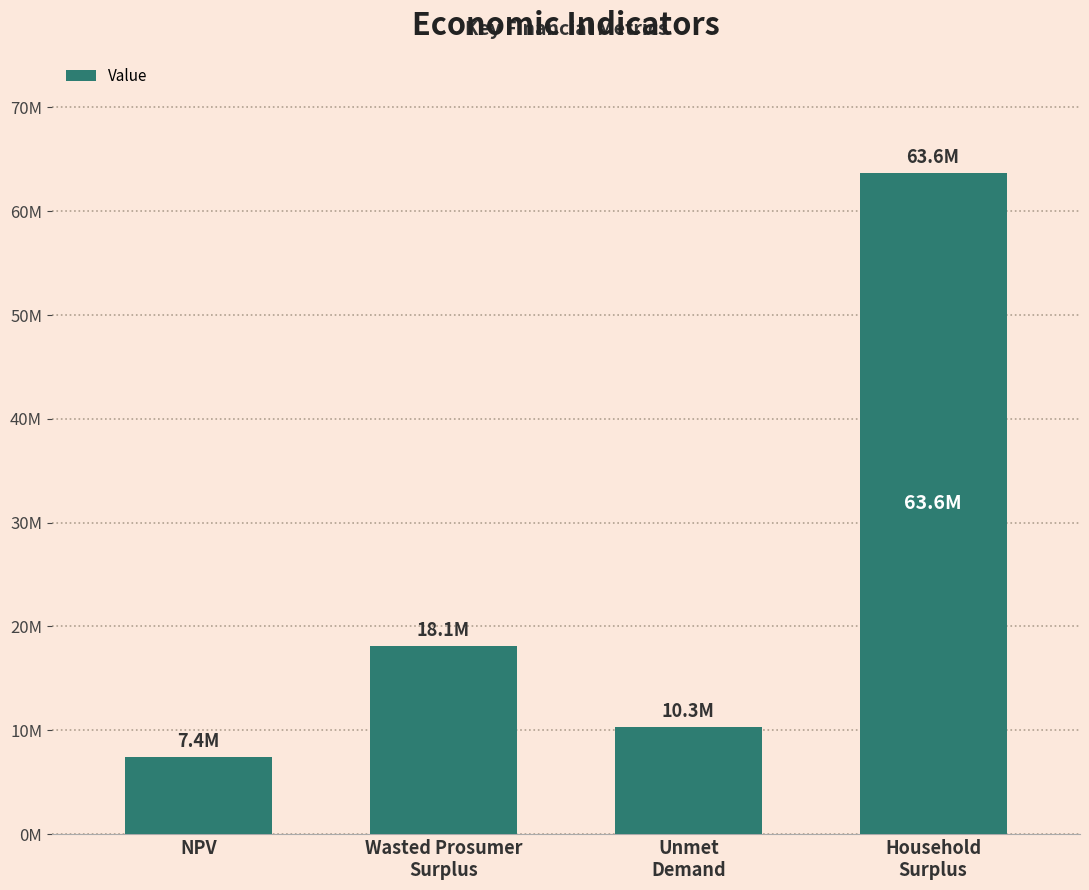

Are the bars horizontal?

No